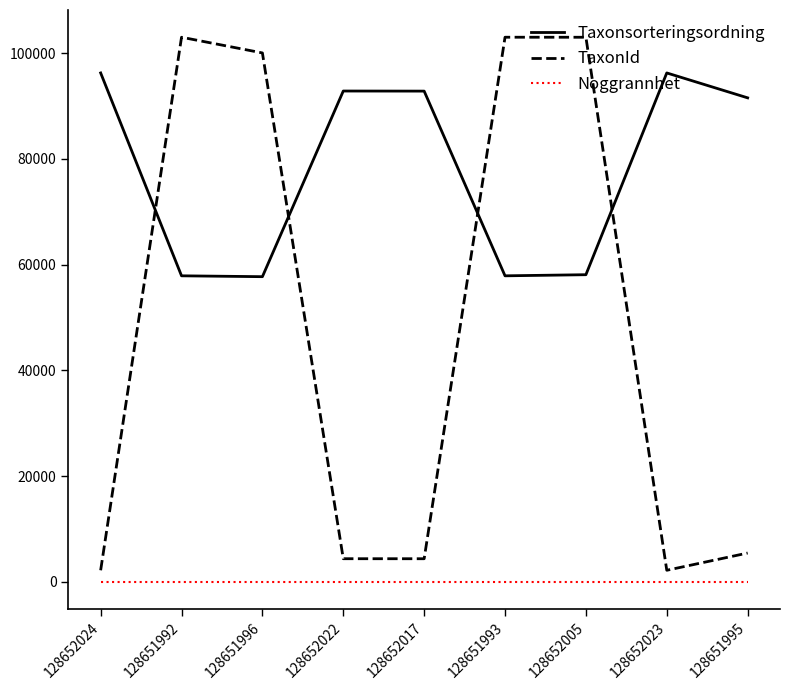

Where do Taxonsorteringsordning and TaxonId first cross each other?

128652024 and 128651992